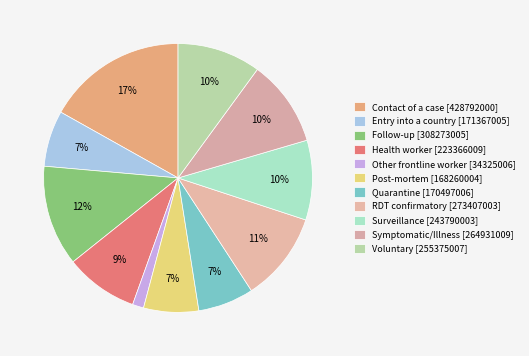

Combined, what portion of the pie is Quarantine and Follow-up?

18.8%